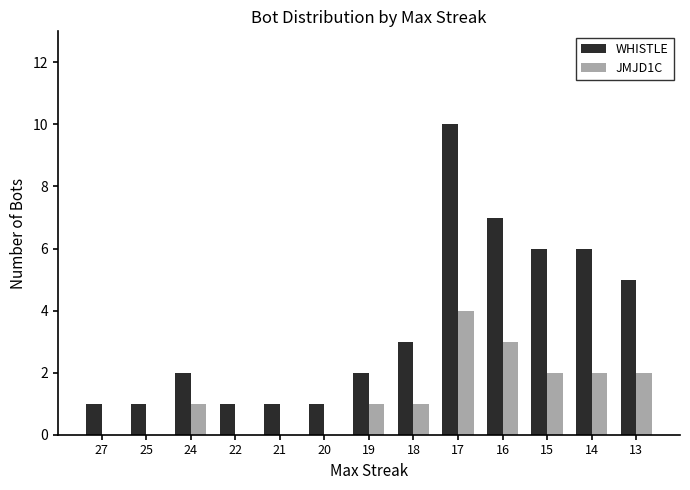

At which category is the sum across all series the highest?

17